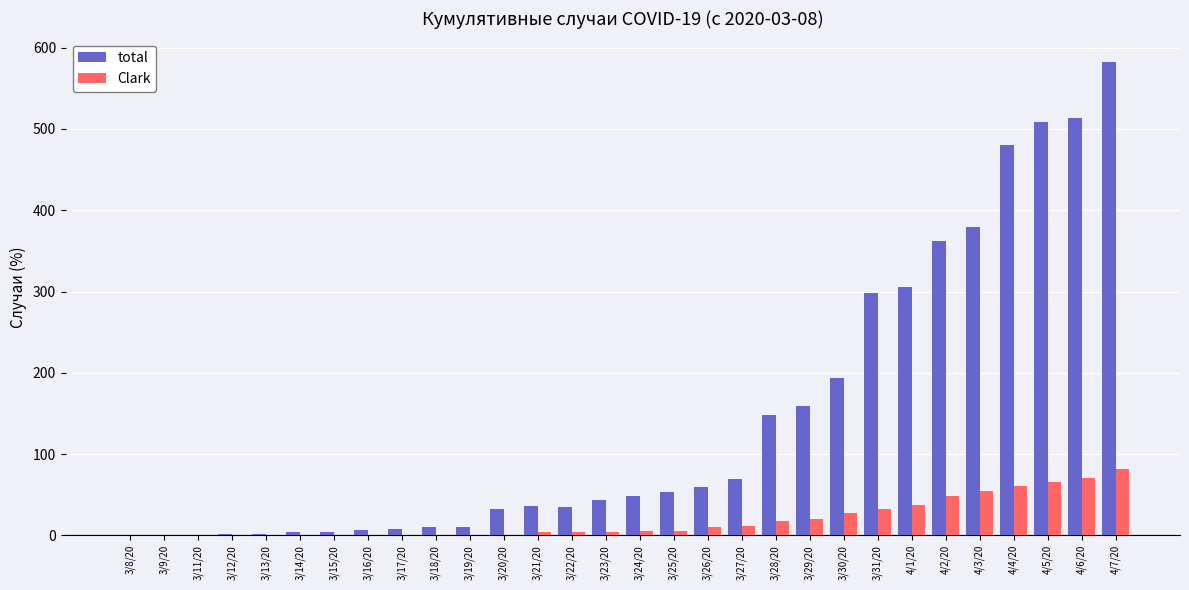

What is the average value of the total series?

145